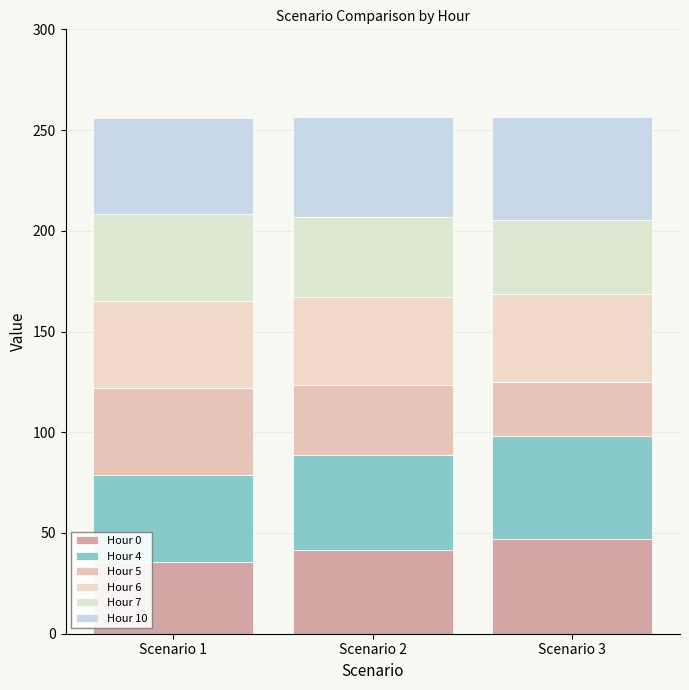

At how many categories does at least one series exceed 29?

3